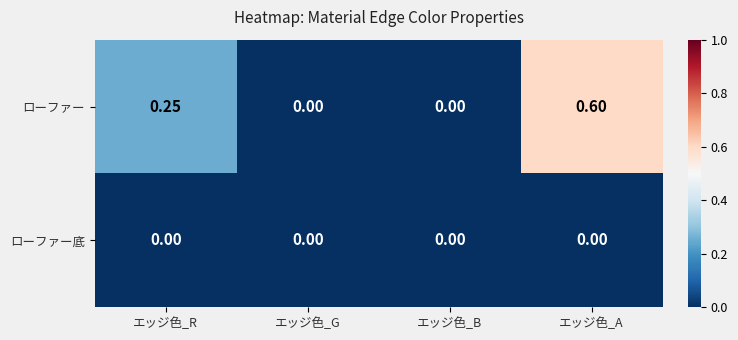

At which category is the sum across all series the highest?

エッジ色_A